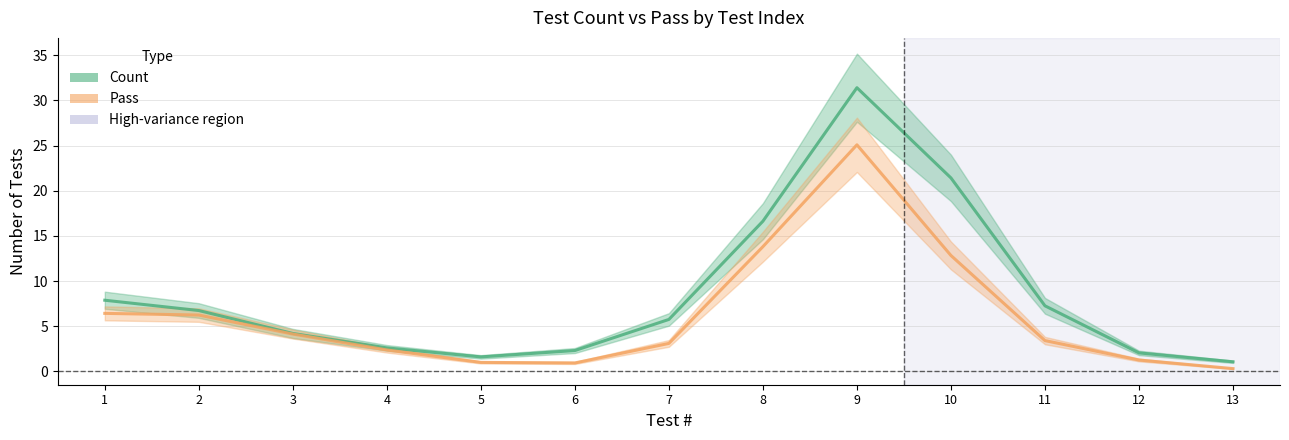

Count the number of data series in this chart.

2